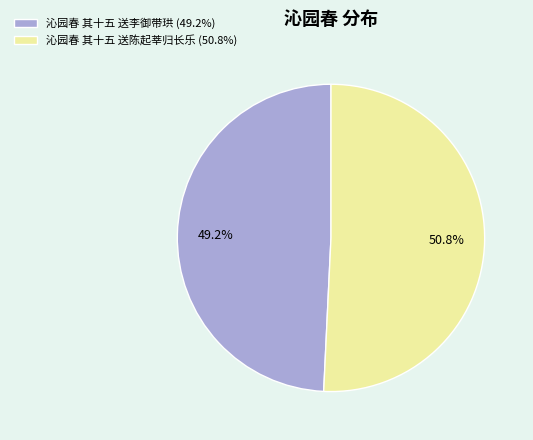

How many segments does this pie chart have?

2